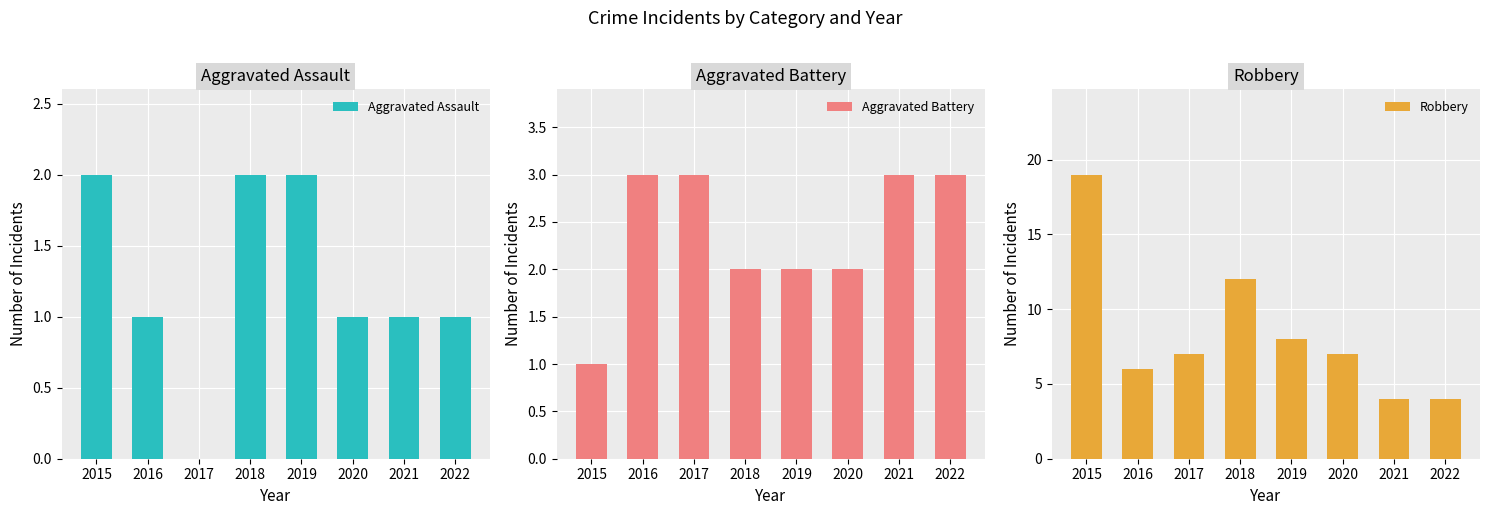

Which series has the largest total across all categories?

Robbery